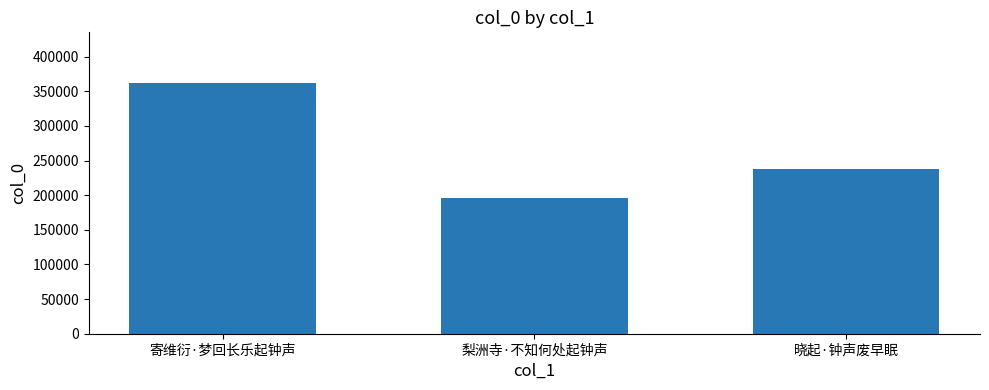

Reading right to left, transcribe all the data shown in this chart.

238006	195448	362597